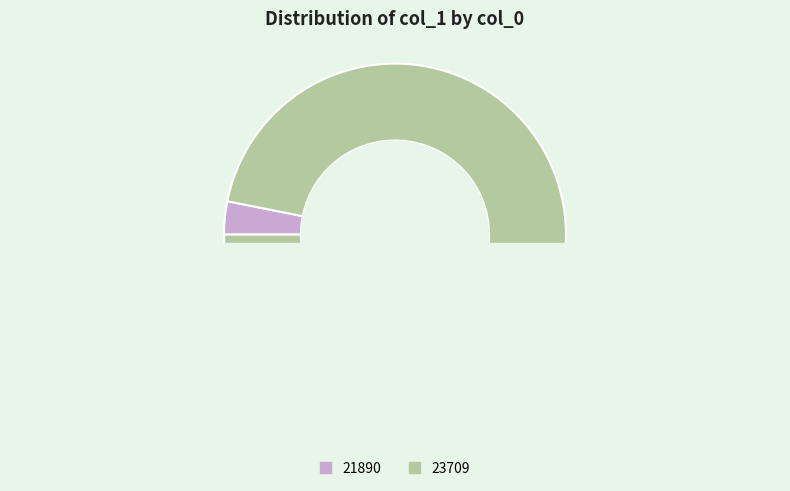

What is the change in value from 21890 to 23709?

+30